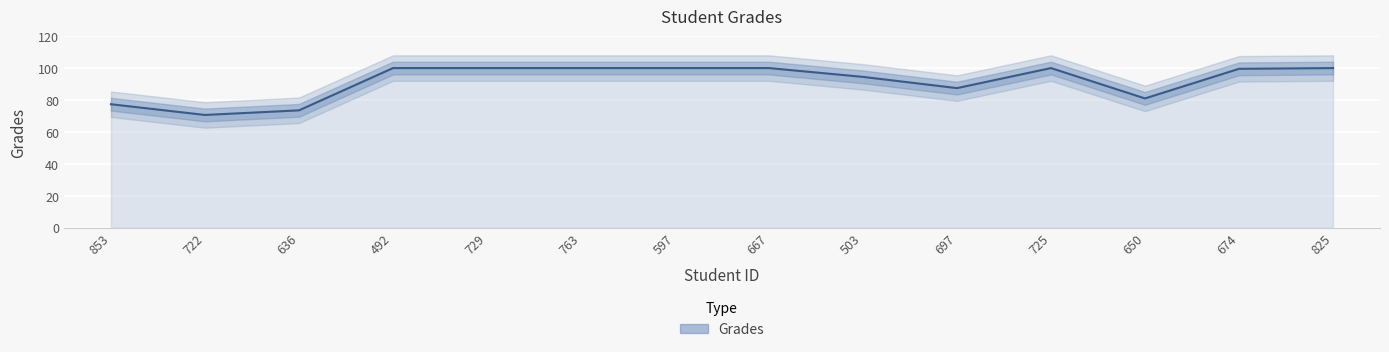

True or false: the data shows 162.8 at 492.

False